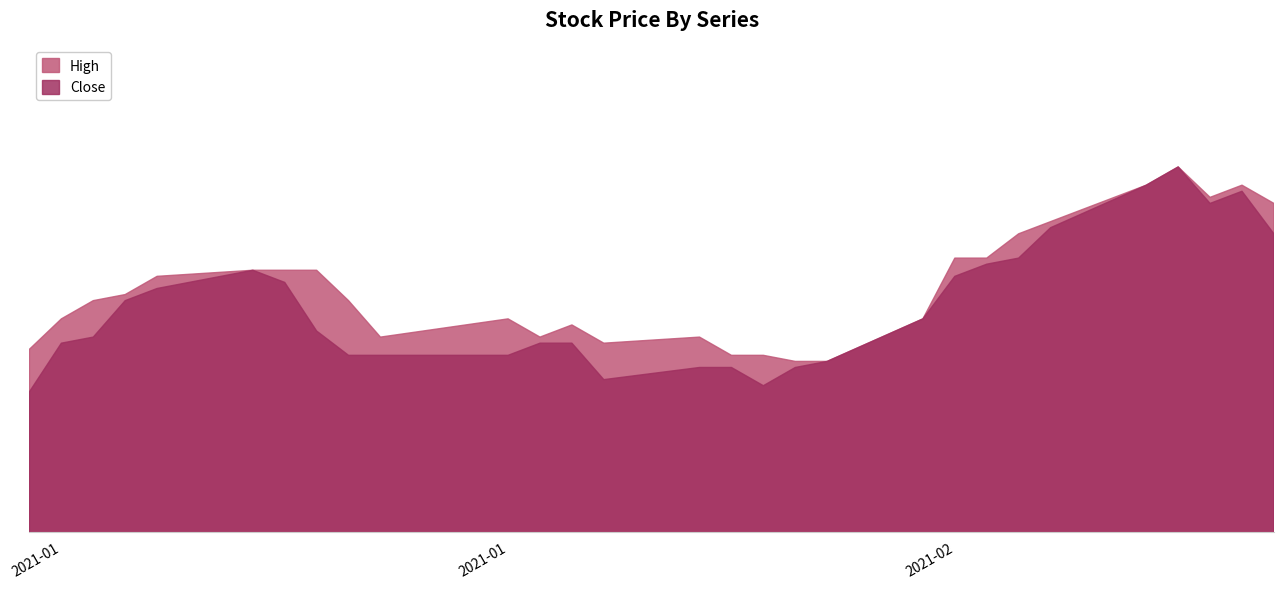

What is the approximate value of High at 2021-01-22?

10.0